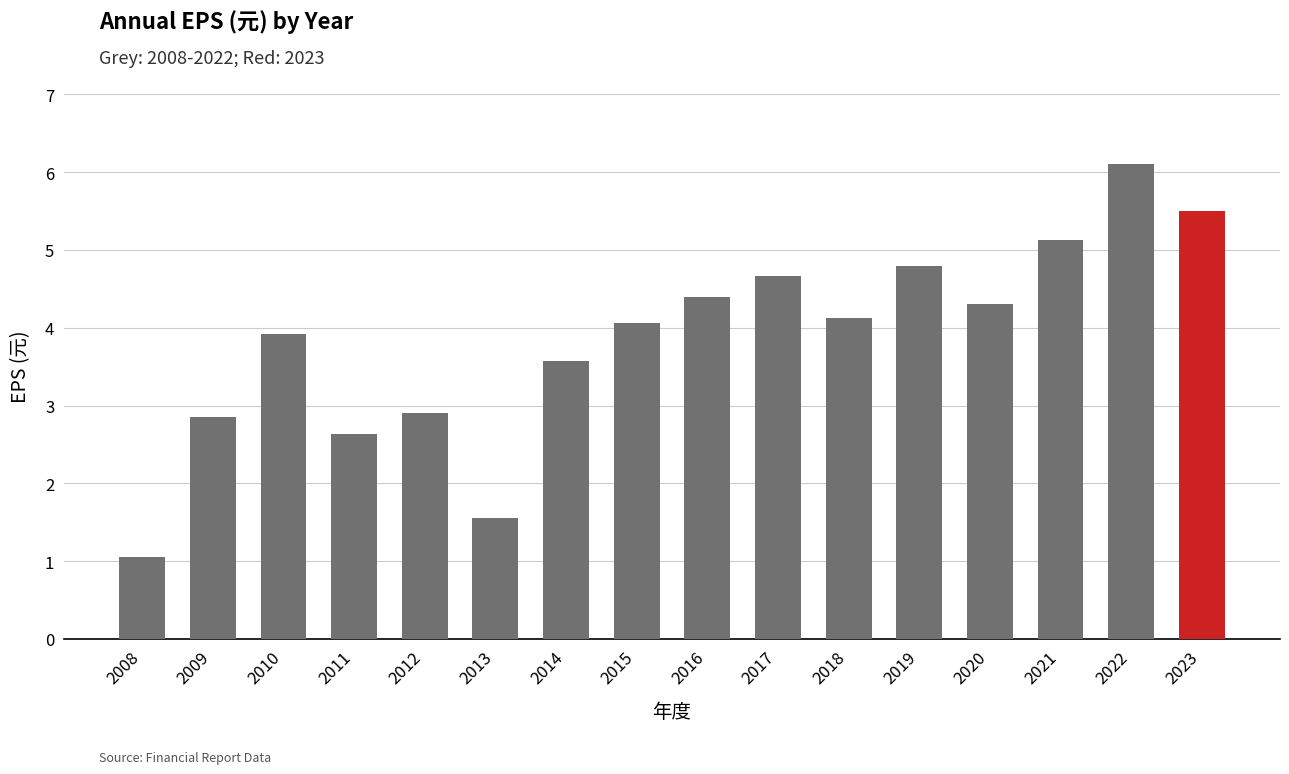

List the labels in order of value, largest first.

2022, 2023, 2021, 2019, 2017, 2016, 2020, 2018, 2015, 2010, 2014, 2012, 2009, 2011, 2013, 2008